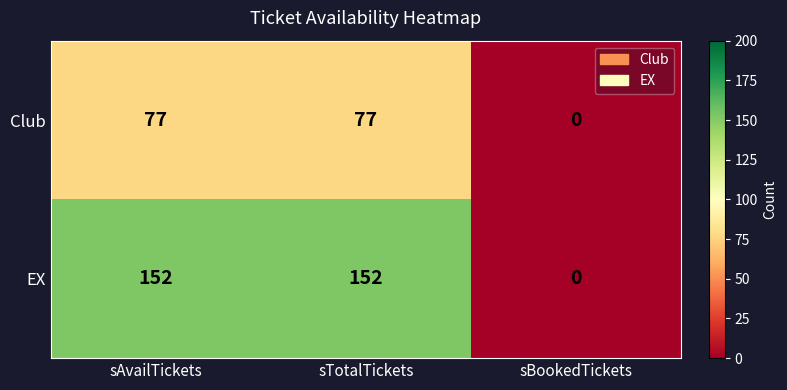

List the series in order of their overall mean, lowest first.

Club, EX